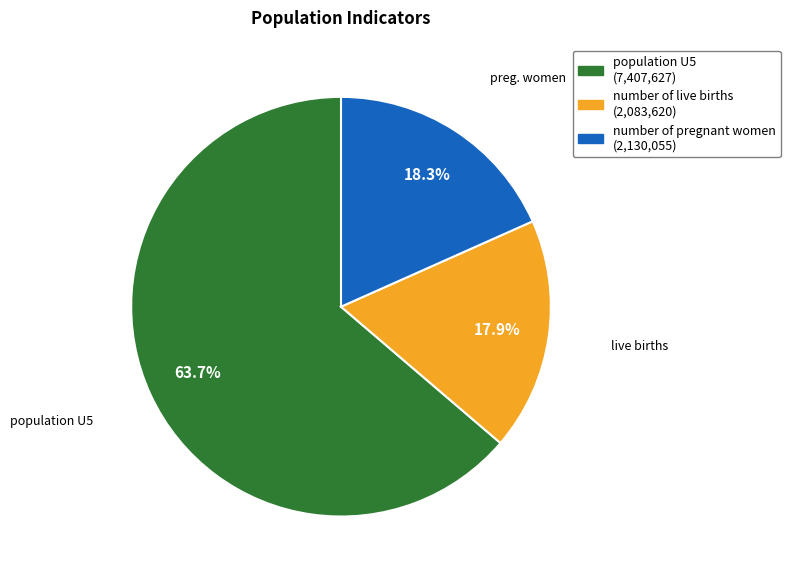

What percentage is the number of pregnant women slice, to the nearest percent?

18%